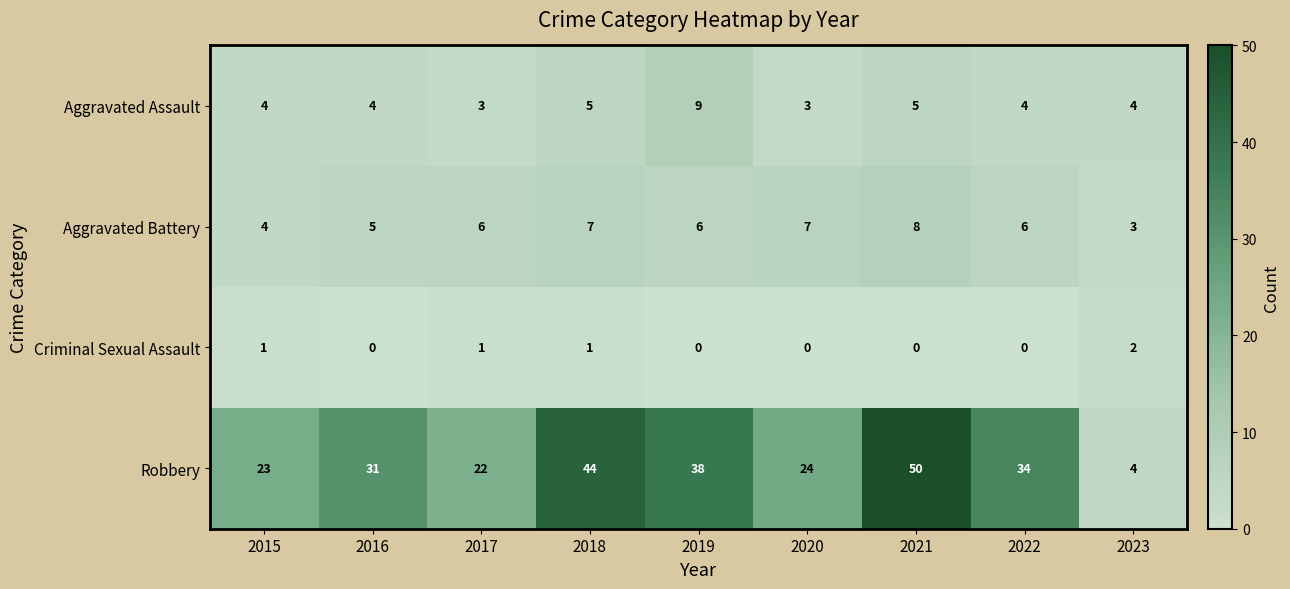

What is the maximum value shown in the chart?

50